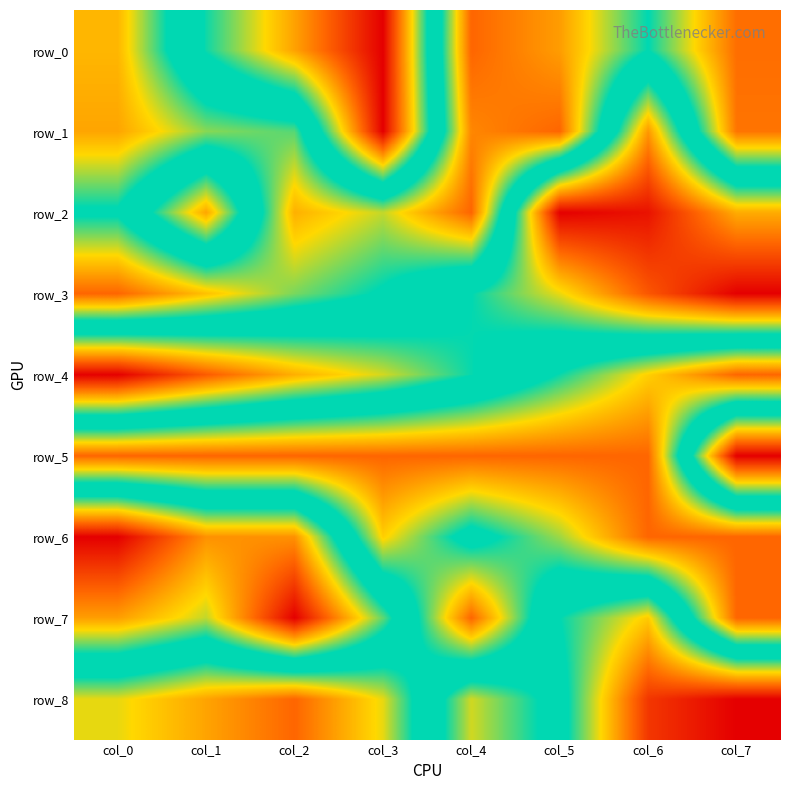

Reading left to right, transcribe all the data shown in this chart.

row_0: col_0=0.9	col_1=0.5	col_2=0.3	col_3=0.0	col_4=1.0	col_5=0.9	col_6=0.7	col_7=1.0
row_1: col_0=0.9	col_1=0.8	col_2=0.7	col_3=0.0	col_4=1.0	col_5=1.0	col_6=0.2	col_7=1.0
row_2: col_0=0.6	col_1=0.3	col_2=0.9	col_3=0.8	col_4=1.0	col_5=0.0	col_6=0.0	col_7=0.3
row_3: col_0=1.0	col_1=0.9	col_2=0.7	col_3=0.7	col_4=0.5	col_5=0.3	col_6=0.1	col_7=0.0
row_4: col_0=0.0	col_1=0.1	col_2=0.3	col_3=0.4	col_4=0.5	col_5=0.7	col_6=0.8	col_7=1.0
row_5: col_0=1.0	col_1=1.0	col_2=1.0	col_3=1.0	col_4=1.0	col_5=1.0	col_6=1.0	col_7=0.0
row_6: col_0=0.0	col_1=0.2	col_2=0.2	col_3=0.8	col_4=0.6	col_5=0.8	col_6=1.0	col_7=1.0
row_7: col_0=0.2	col_1=0.4	col_2=0.0	col_3=0.4	col_4=1.0	col_5=0.5	col_6=0.3	col_7=1.0
row_8: col_0=0.8	col_1=0.9	col_2=1.0	col_3=0.8	col_4=0.4	col_5=0.5	col_6=0.1	col_7=0.0